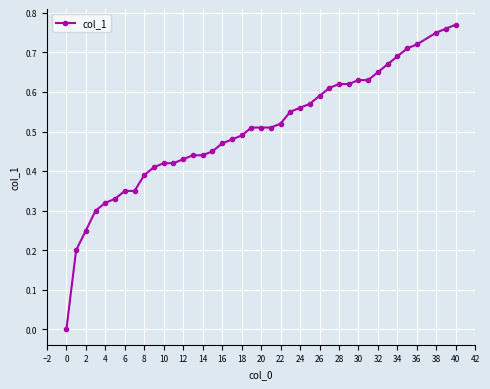

How many series are shown in this chart?

1